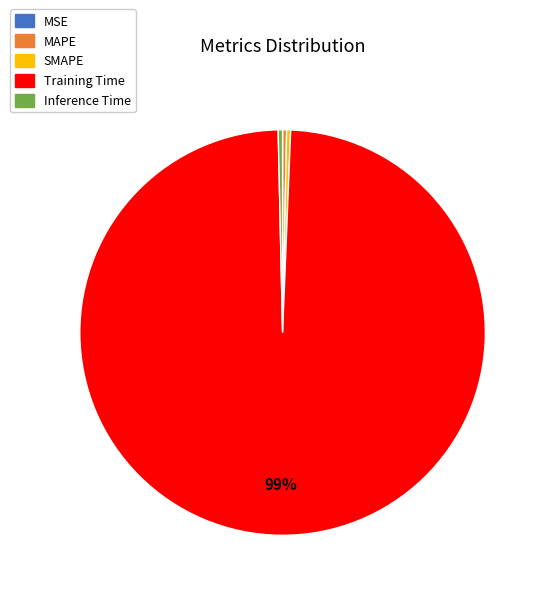

Which category accounts for the majority?

Training Time